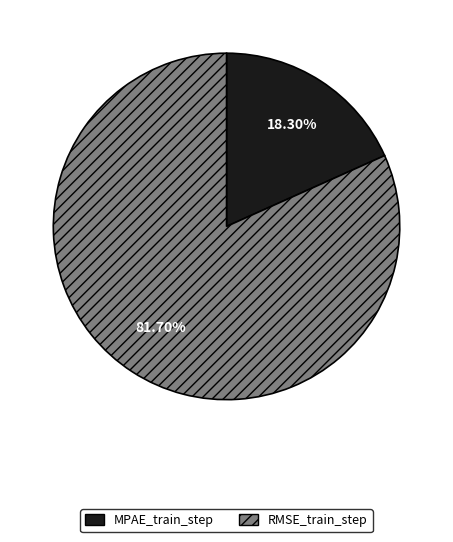

Combined, do MPAE_train_step and RMSE_train_step account for over 50%?

Yes